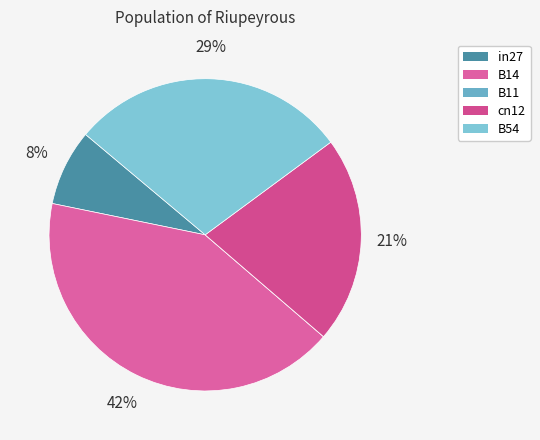

What is the largest slice in the pie chart?

B14